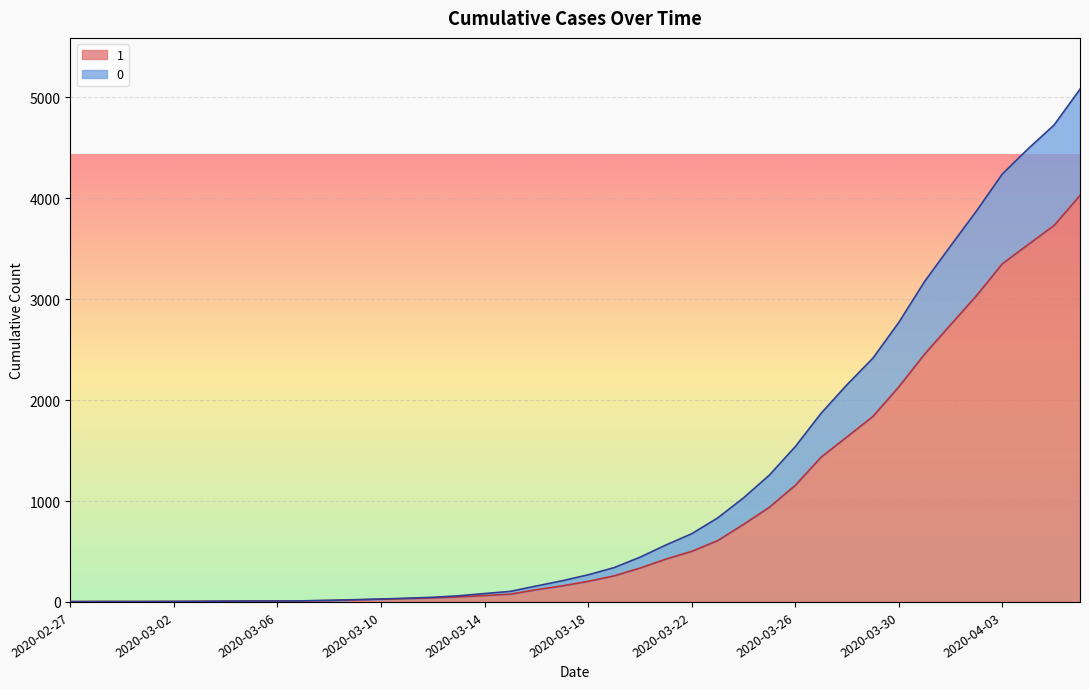

What is the sum of the 1 values at 2020-03-13 and 2020-03-22?

551